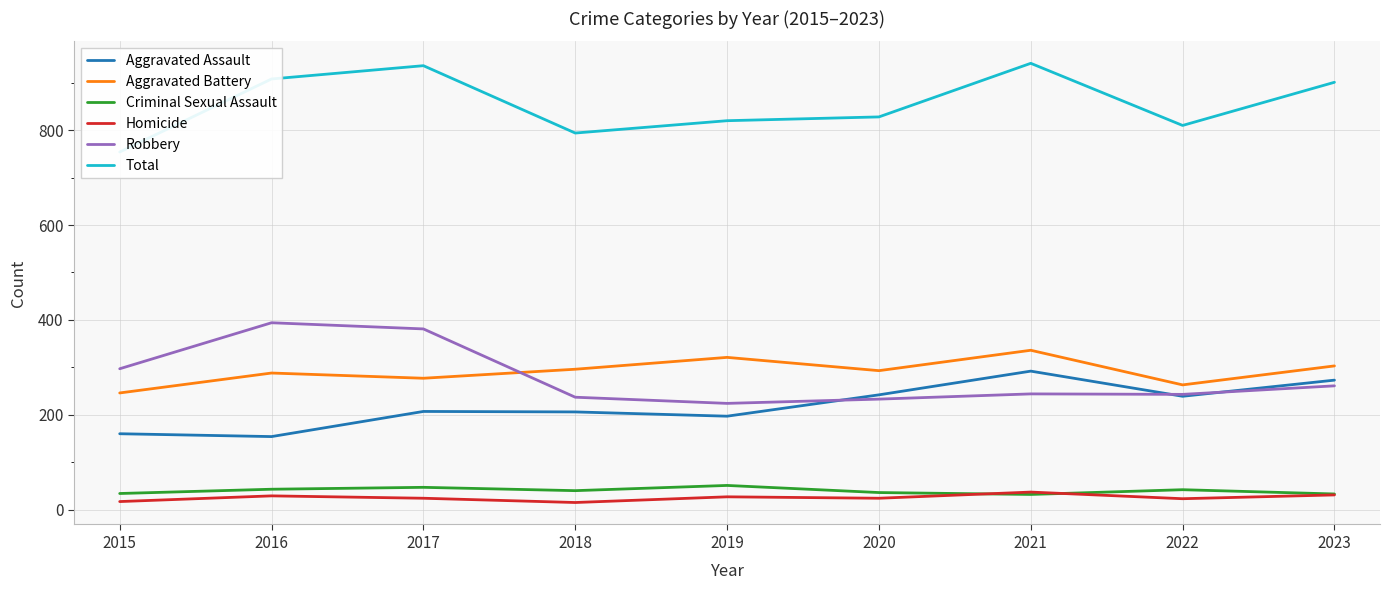

How many interior local valleys does the Aggravated Assault series have?

3